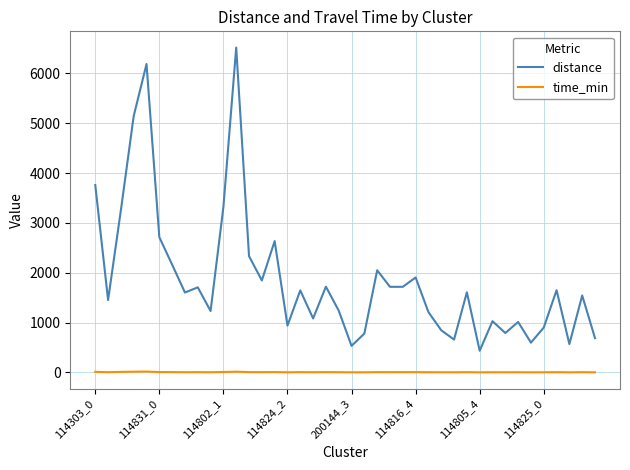

How many interior local peaks does the distance series have?

13